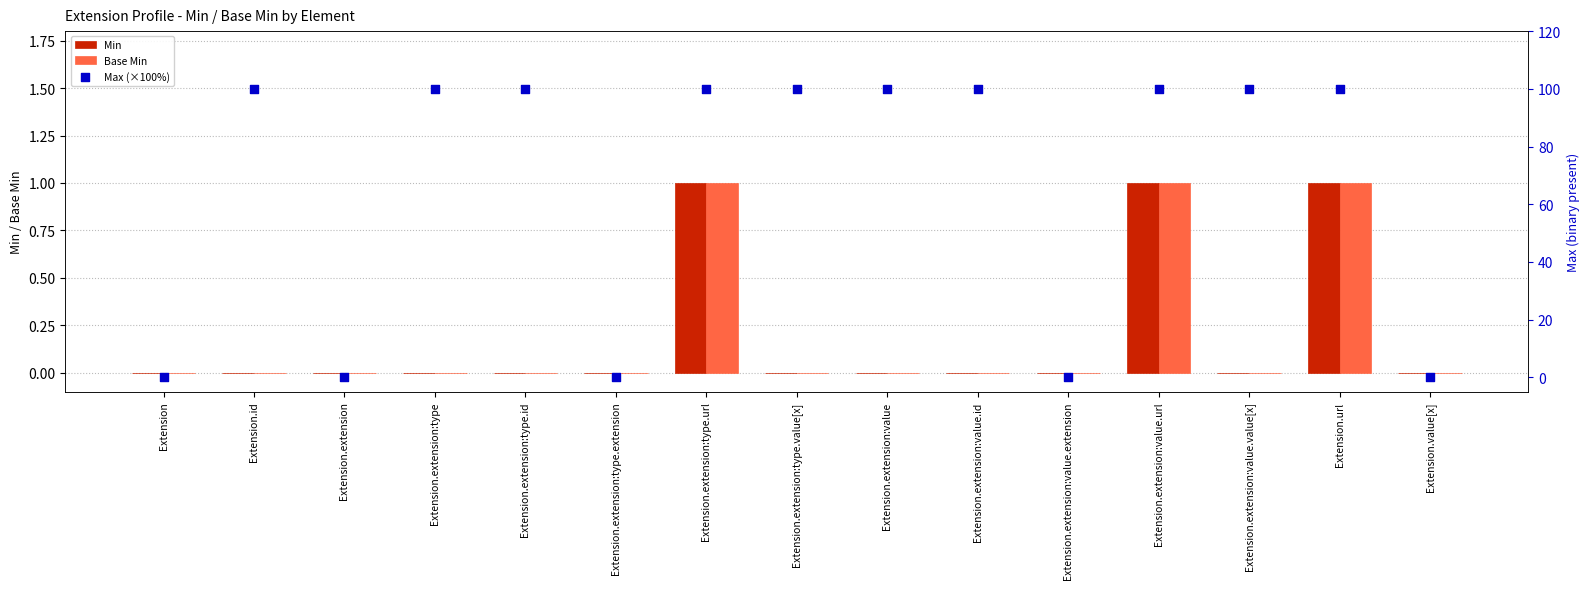

Which series contains the lowest Y value?

Min